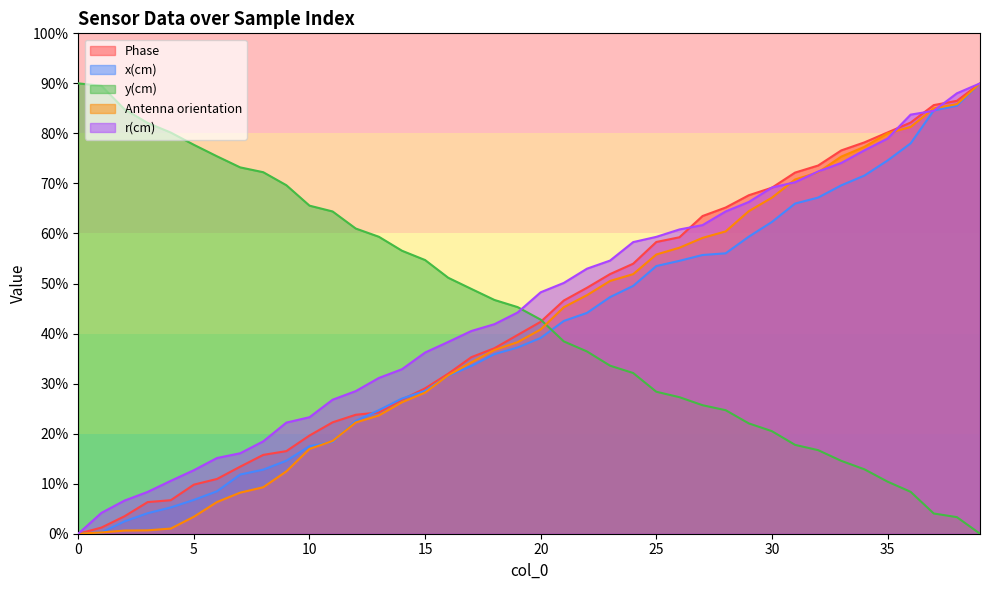

At which category is the sum across all series the highest?

39